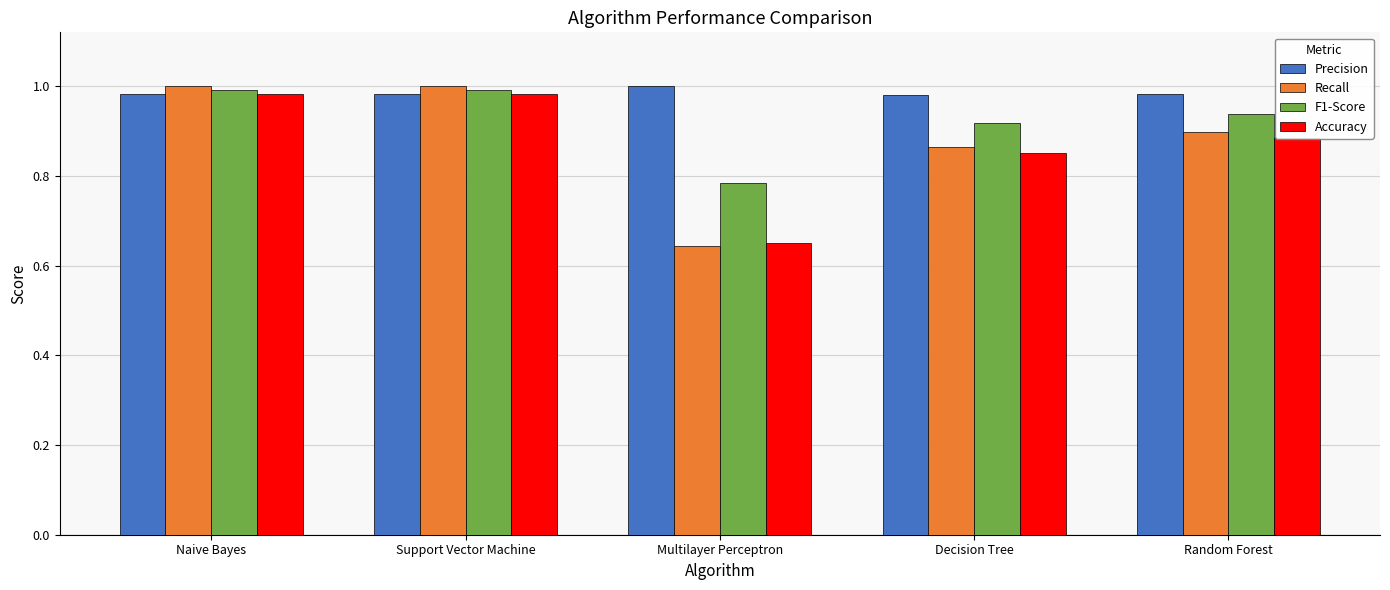

The Recall series shows 1.0 at Naive Bayes. True or false?

True